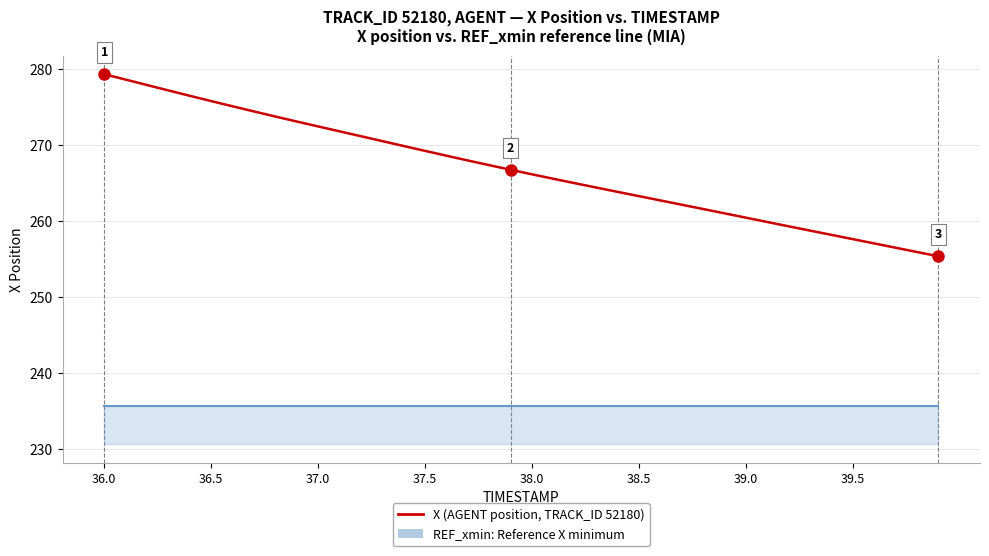

What is the minimum value shown in the chart?

235.6